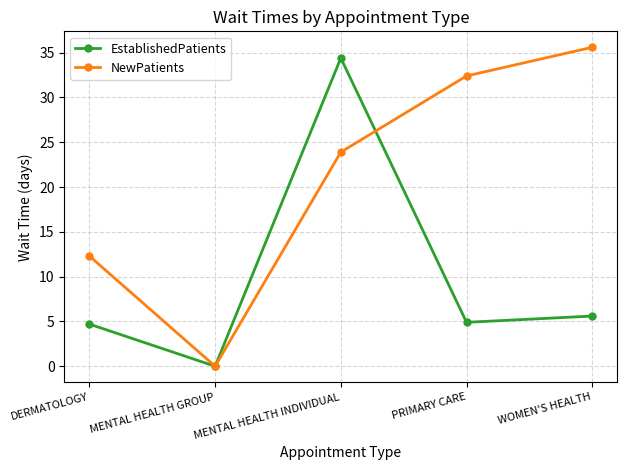

The value of NewPatients at DERMATOLOGY is 12.3. True or false?

True